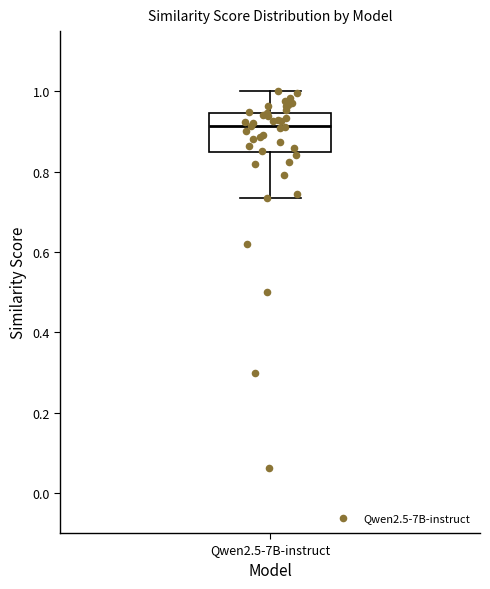

Transcribe this box plot: give where the median line is, the range the box spans, and where the two whiskers end, as read against the y-axis. The values are not printed on the chart, so give them approximately, as read against the axis.

median 0.92, box 0.84 to 0.94, whiskers 0.74 to 1.00